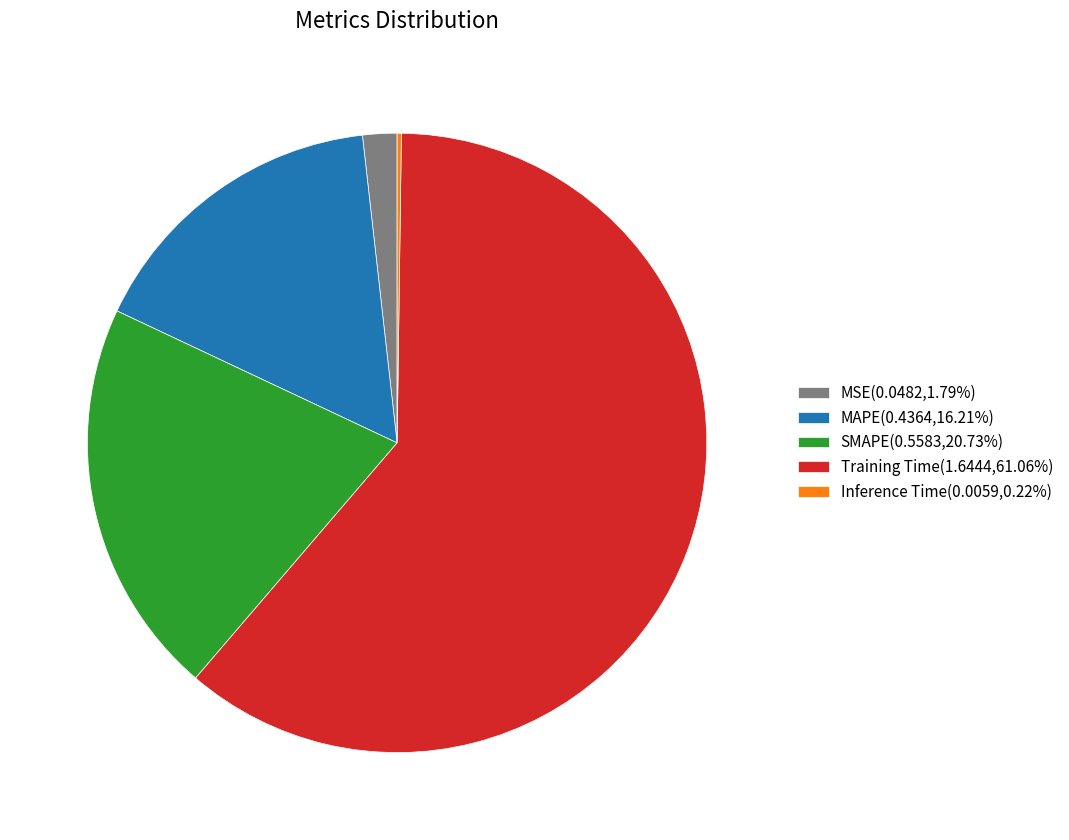

Do MAPE(0.4364,16.21%) and SMAPE(0.5583,20.73%) together represent more than half of the pie?

No